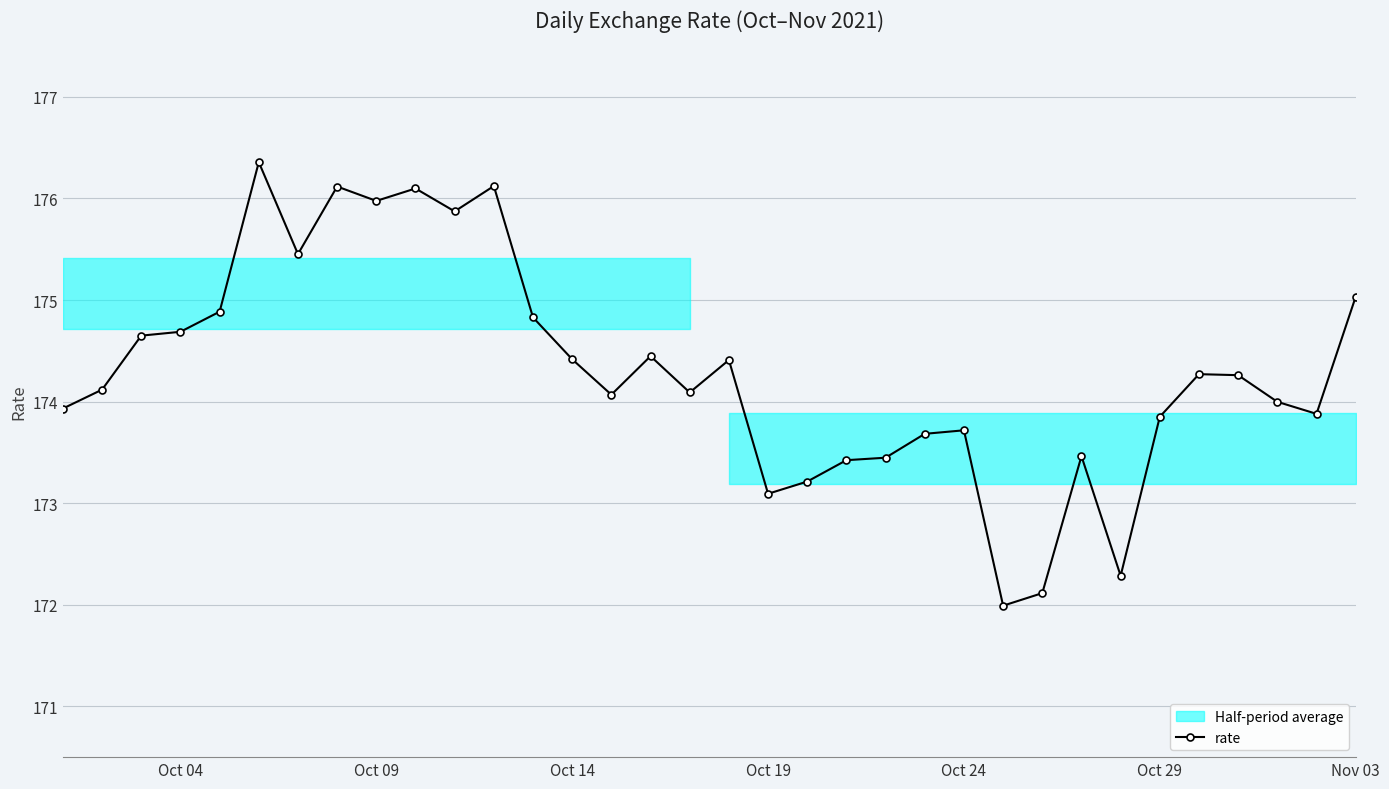

True or false: rate has more than 0 points higher than both neighbors.

True